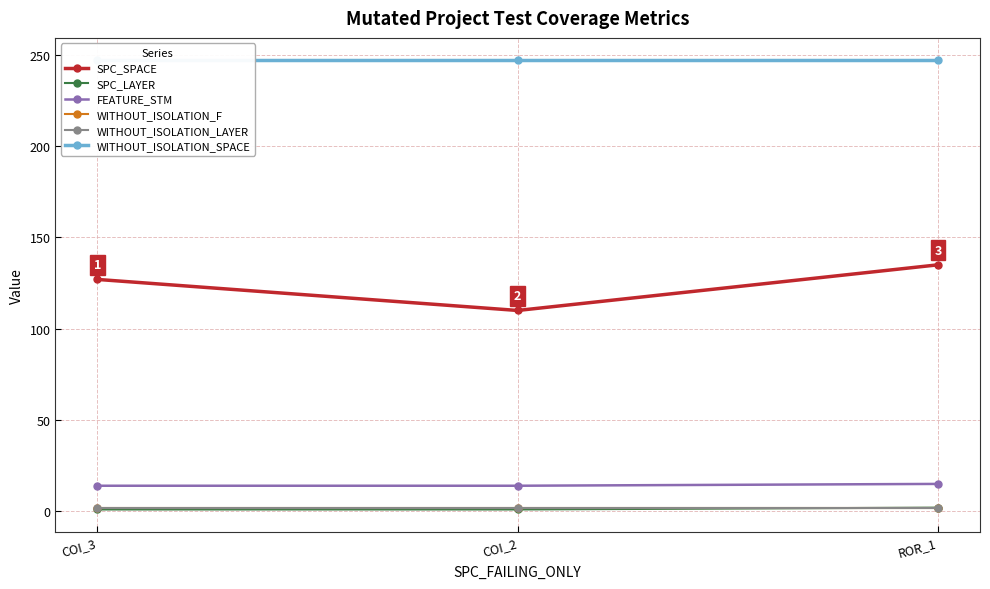

What is the maximum value shown in the chart?

247